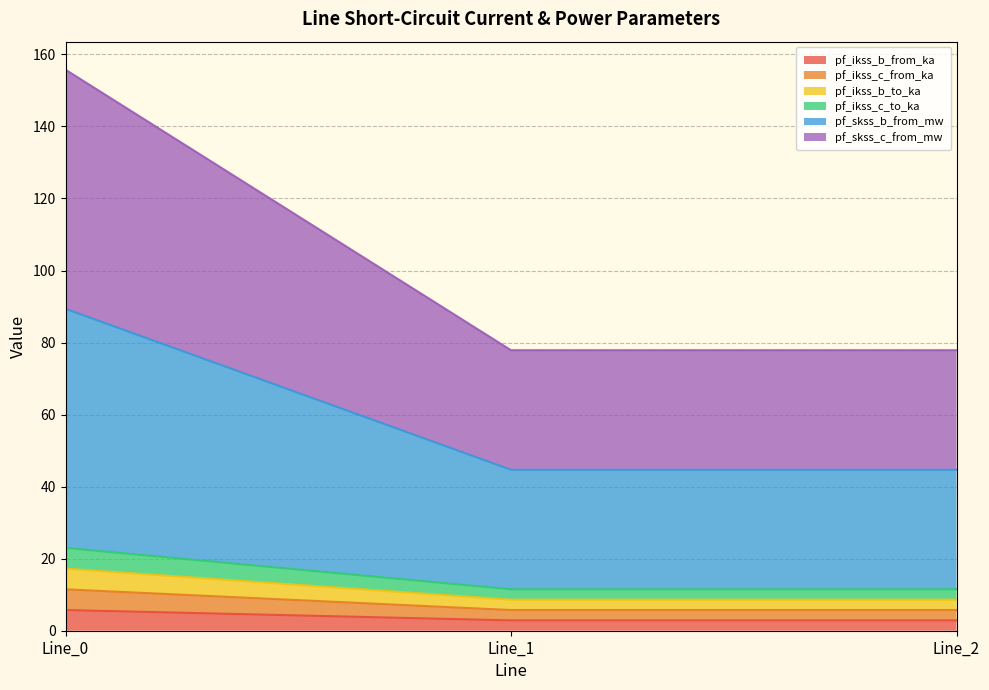

At which category is the sum across all series the highest?

Line_0